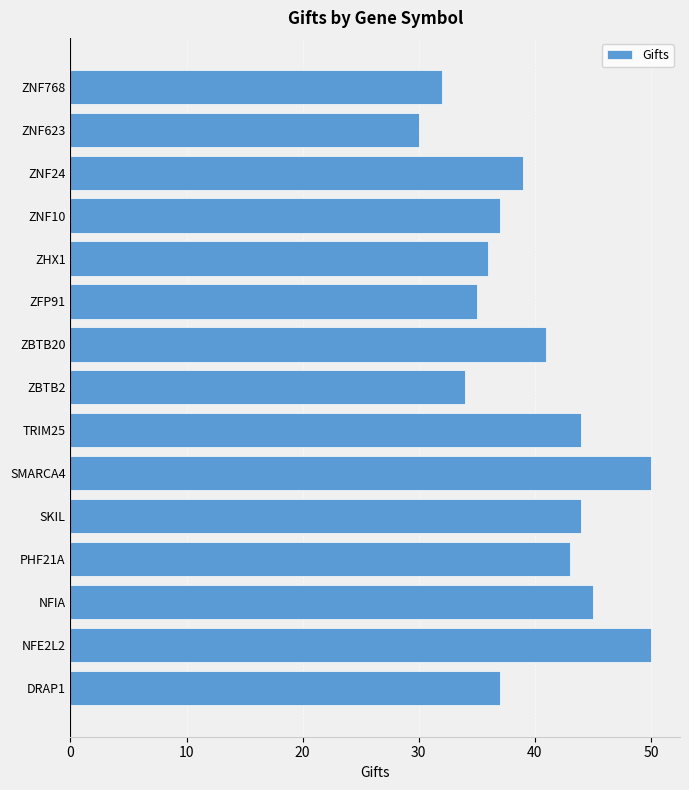

What is the difference between the maximum and minimum values?

20